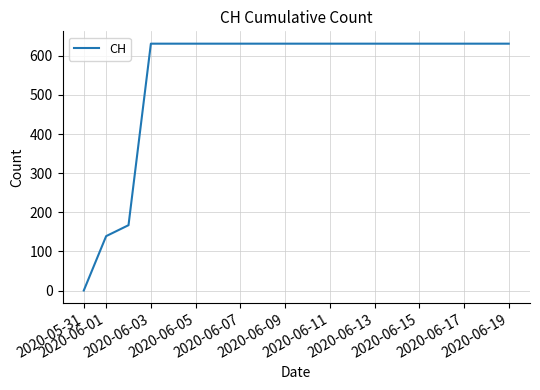

How many series are shown in this chart?

1